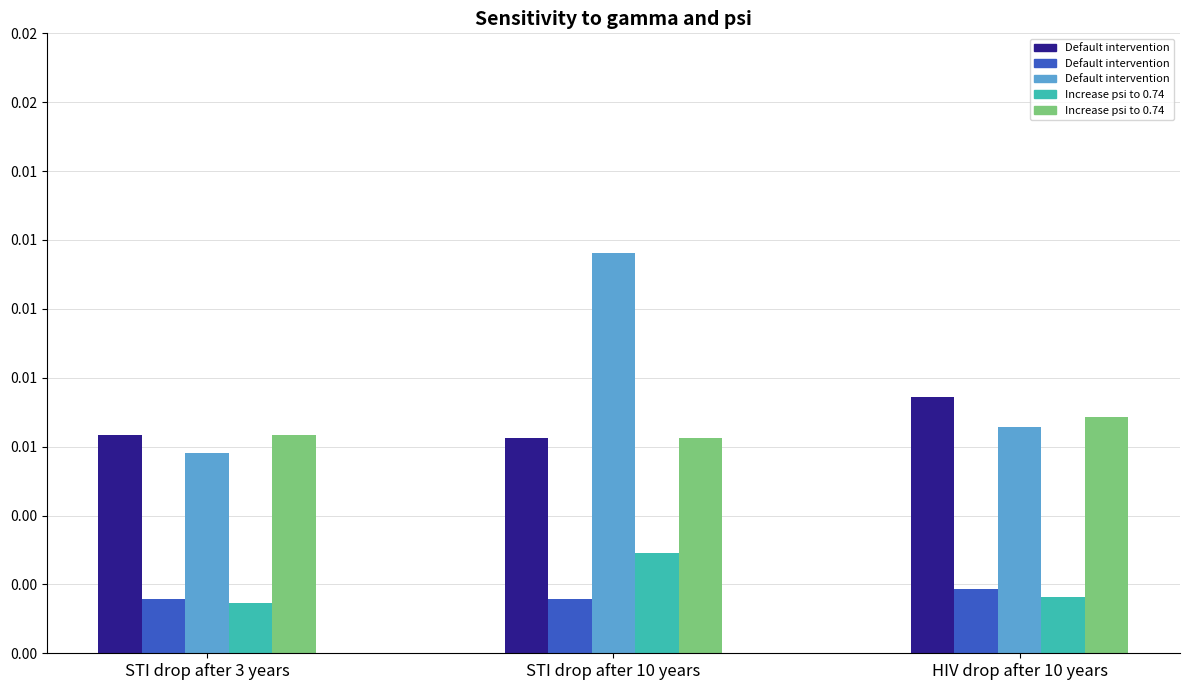

Does the chart contain any negative values?

No